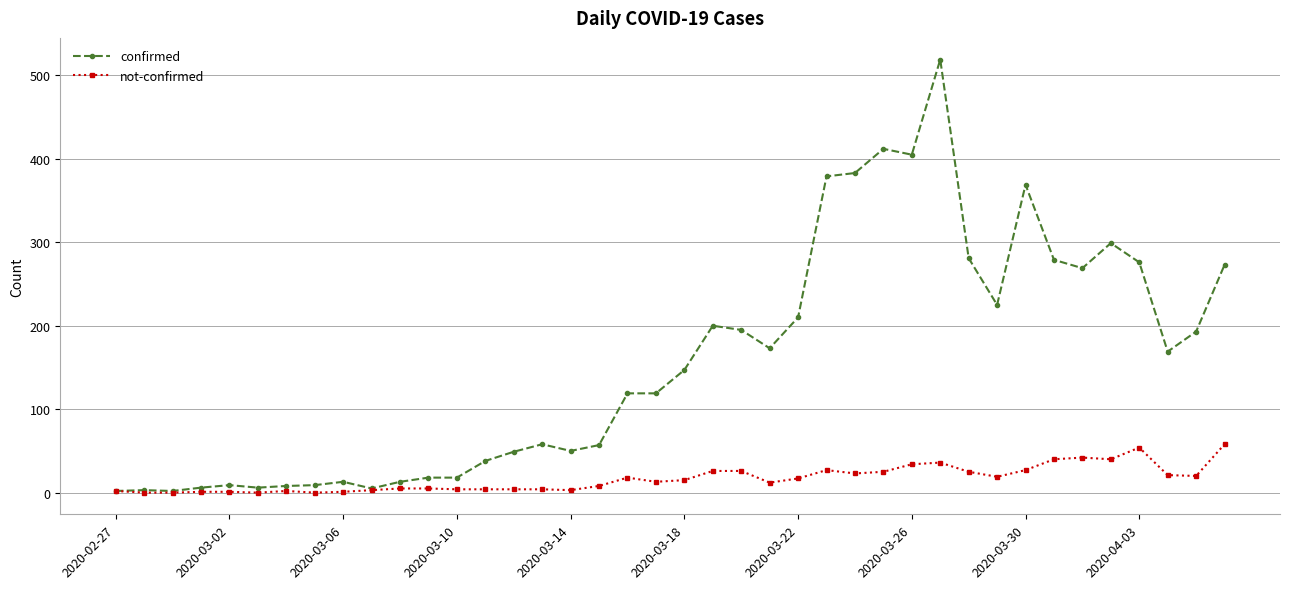

True or false: not-confirmed has more than 0 points higher than both neighbors.

True